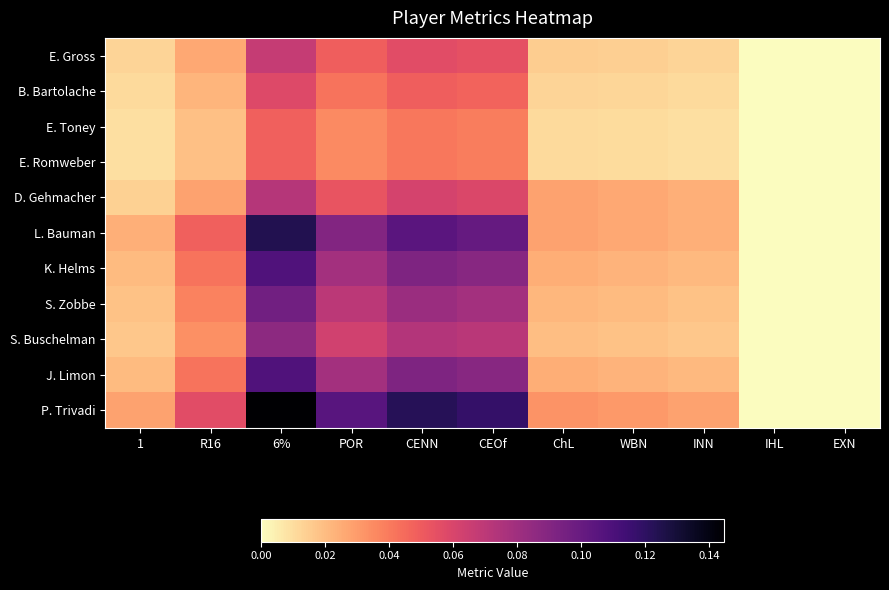

Which series has the largest total across all categories?

P. Trivadi